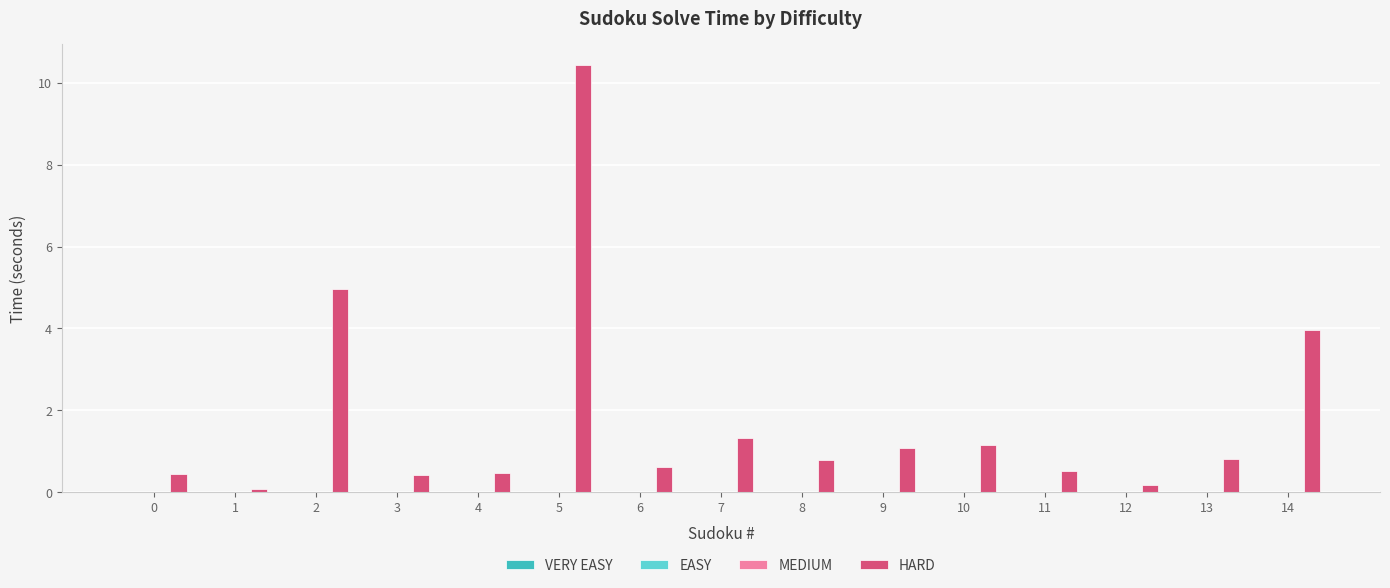

Which series has the largest total across all categories?

HARD